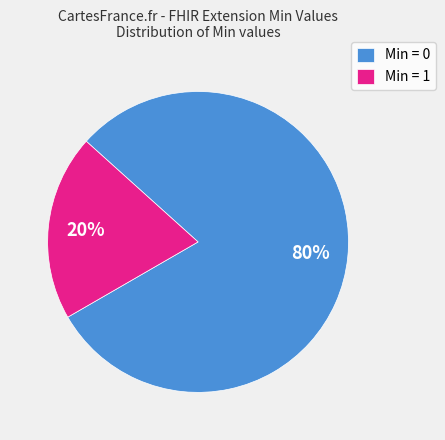

How many segments does this pie chart have?

2